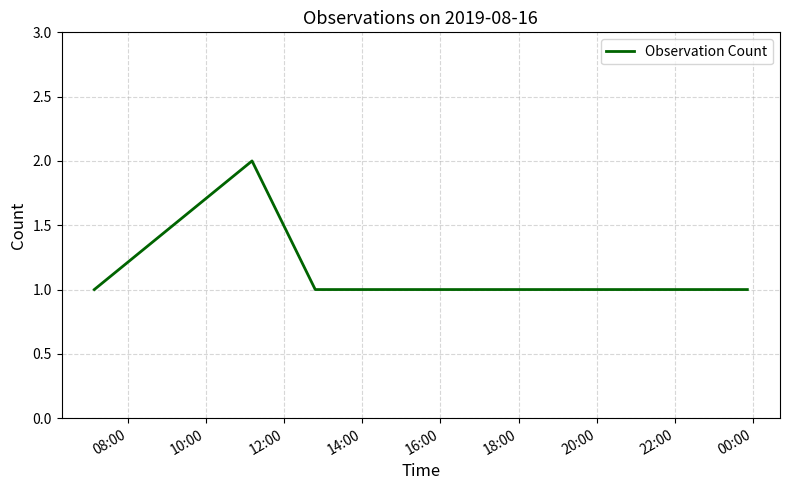

What is the sum of all values?

7